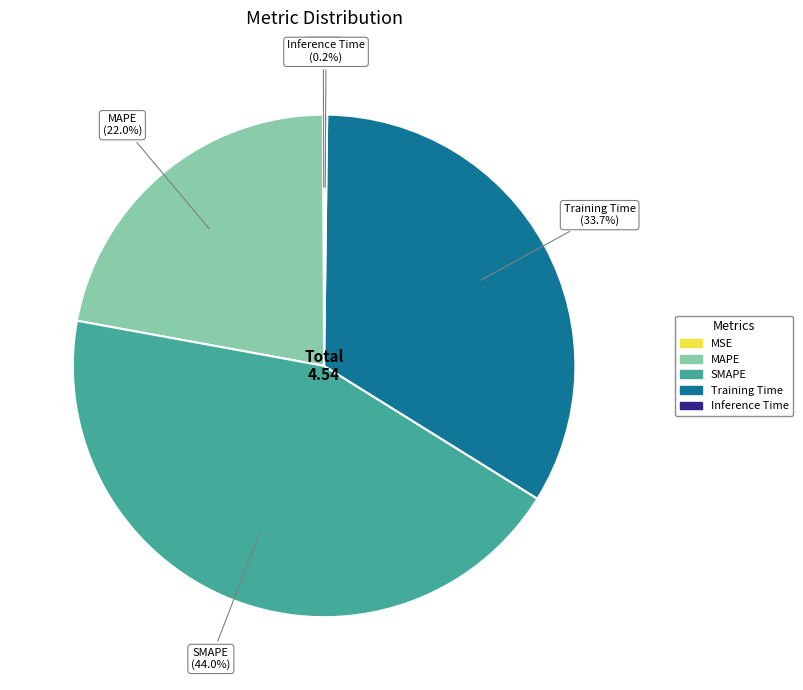

To the nearest percent, what percentage of the pie is Training Time?

34%